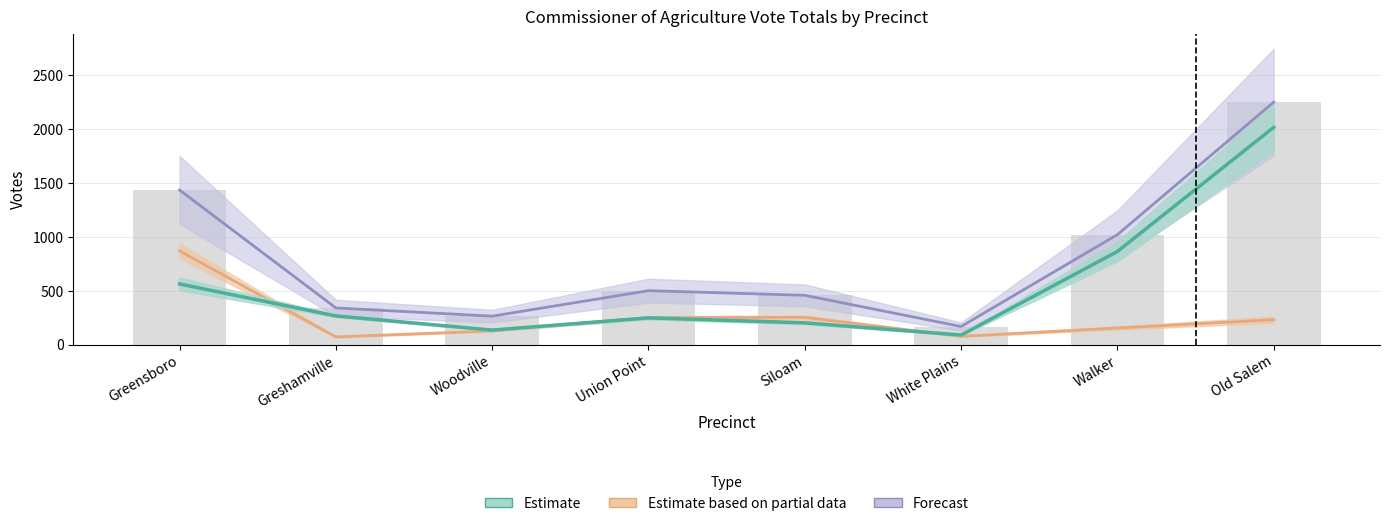

What is the difference between the Forecast values at Old Salem and Greshamville?

1906